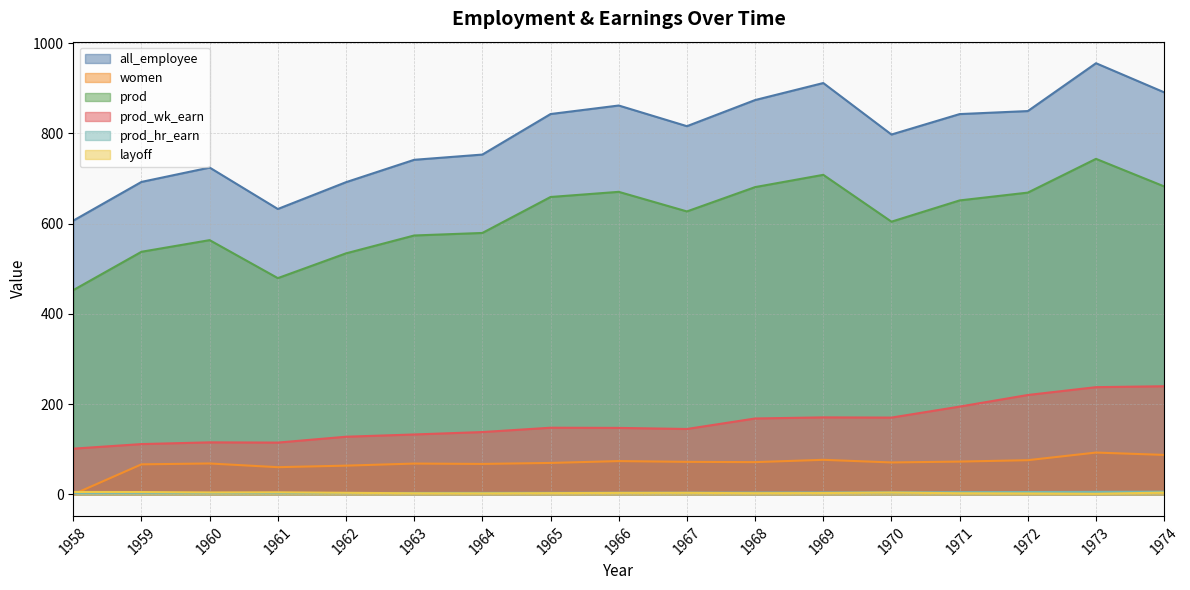

At which category does prod reach its first local peak?

1960